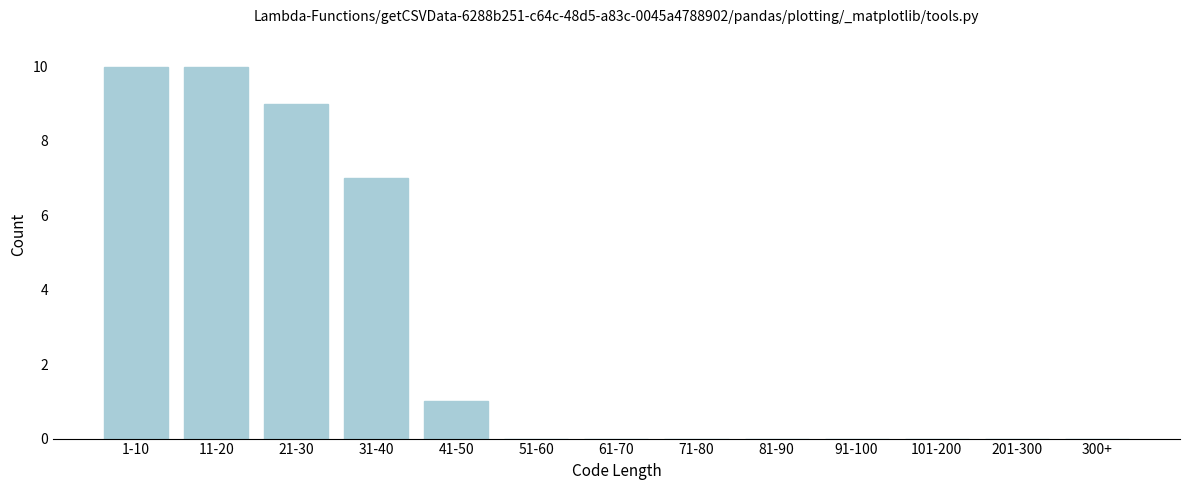

Reading left to right, list all the values displayed in this chart.

1-10=10	11-20=10	21-30=9	31-40=7	41-50=1	51-60=0	61-70=0	71-80=0	81-90=0	91-100=0	101-200=0	201-300=0	300+=0